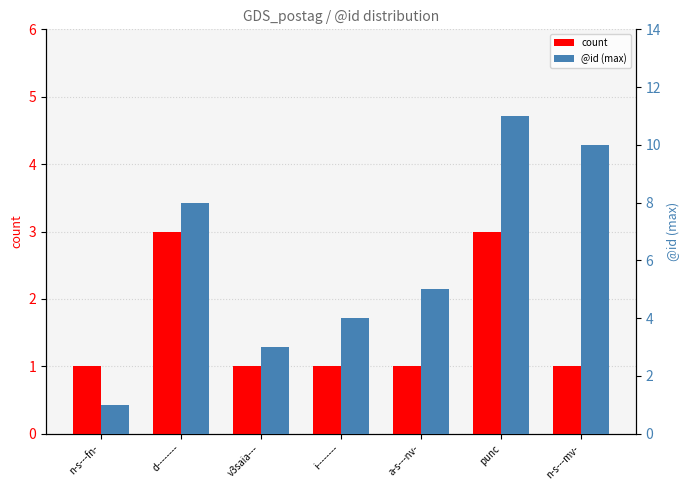

What is the total value across all series at n-s---fn-?

2